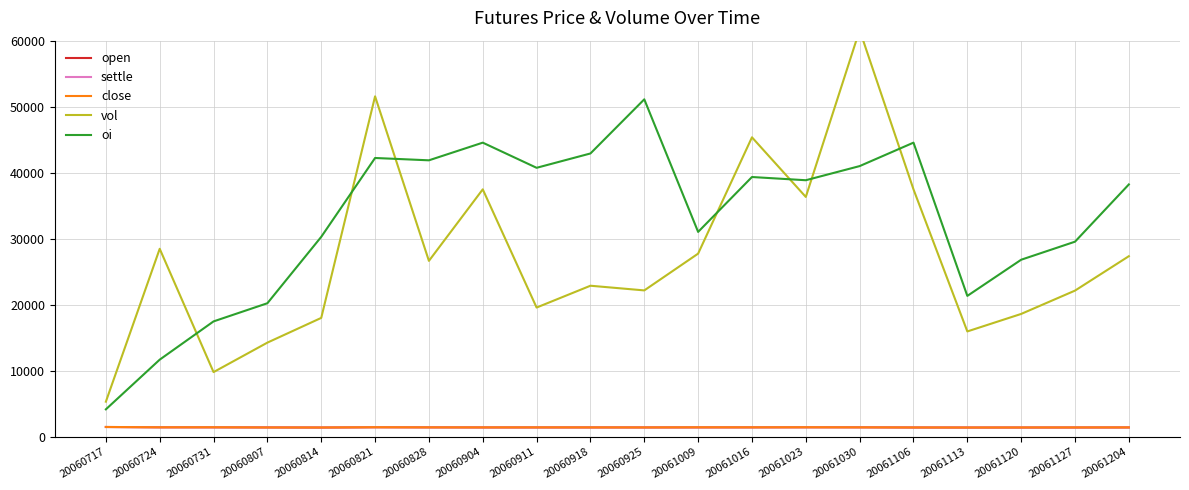

Count the number of categories in the chart.

20